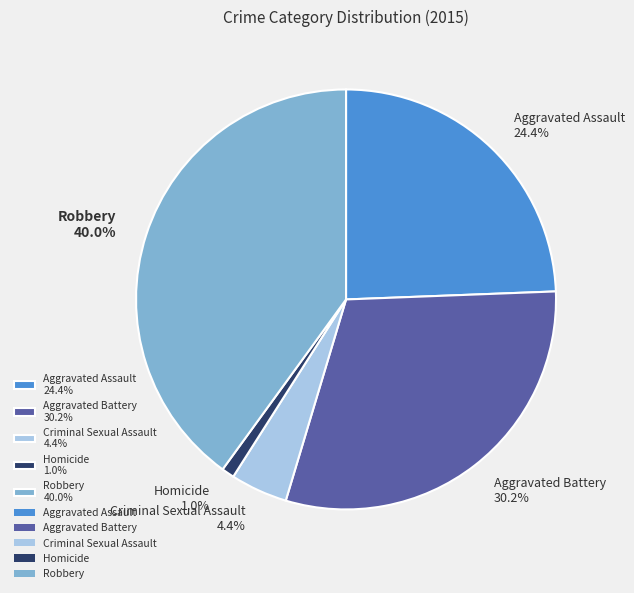

Which slice is the smallest?

Homicide